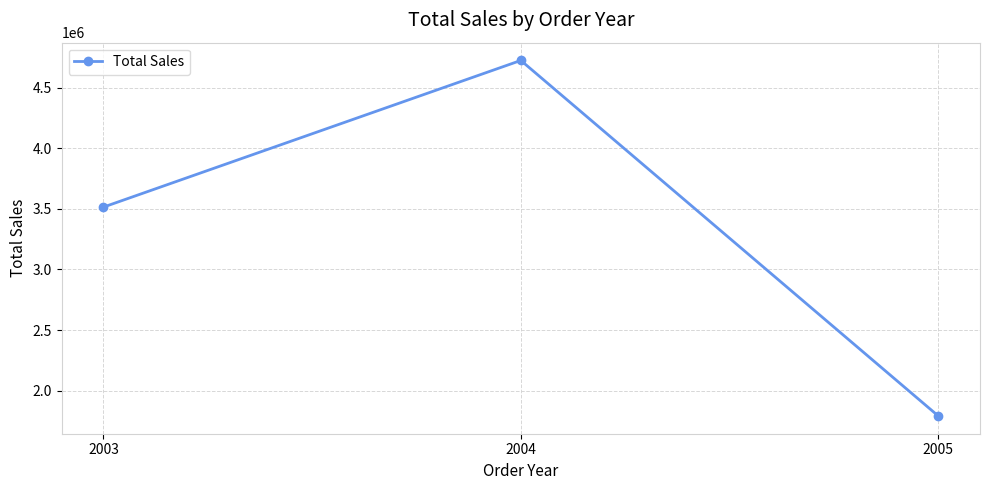

What is the value of the 3rd point from the left?

1791486.7